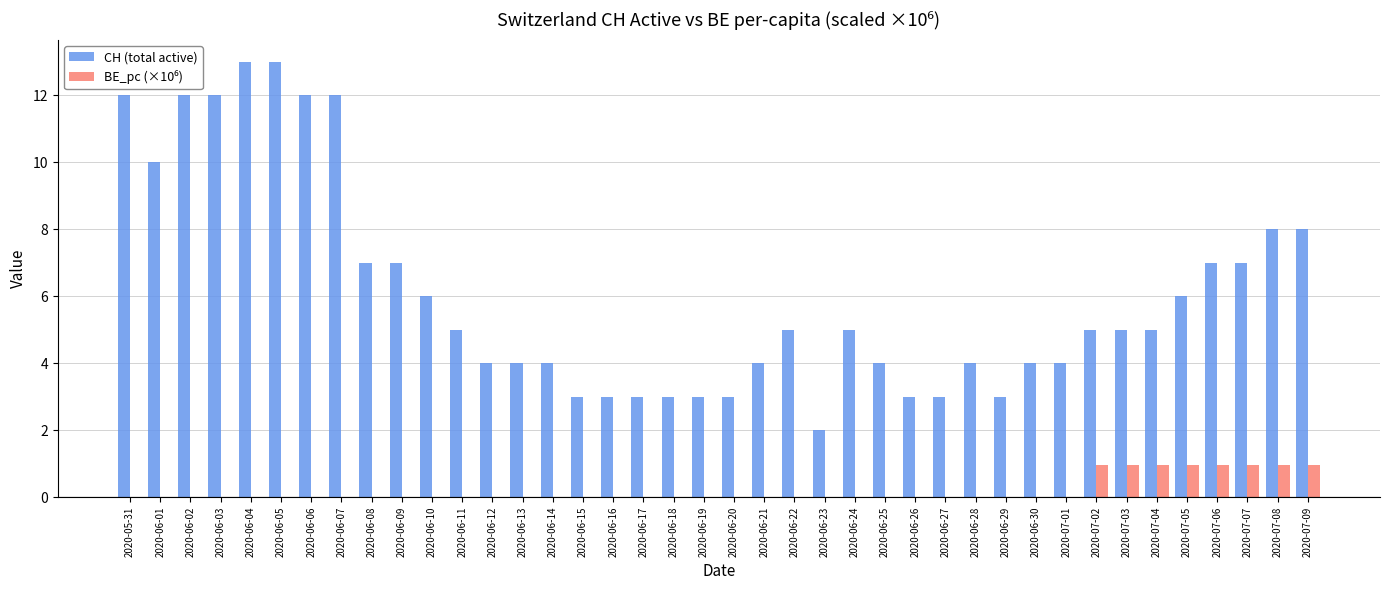

Which series has the largest range (max minus min)?

CH (total active)